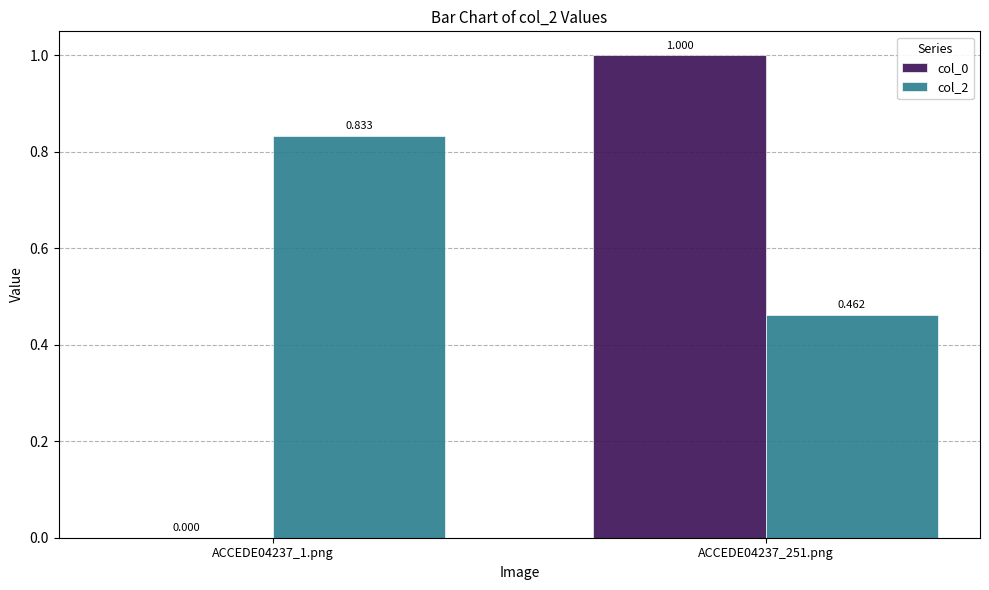

Is the value of col_2 at ACCEDE04237_251.png greater than the value of col_0 at ACCEDE04237_1.png?

Yes